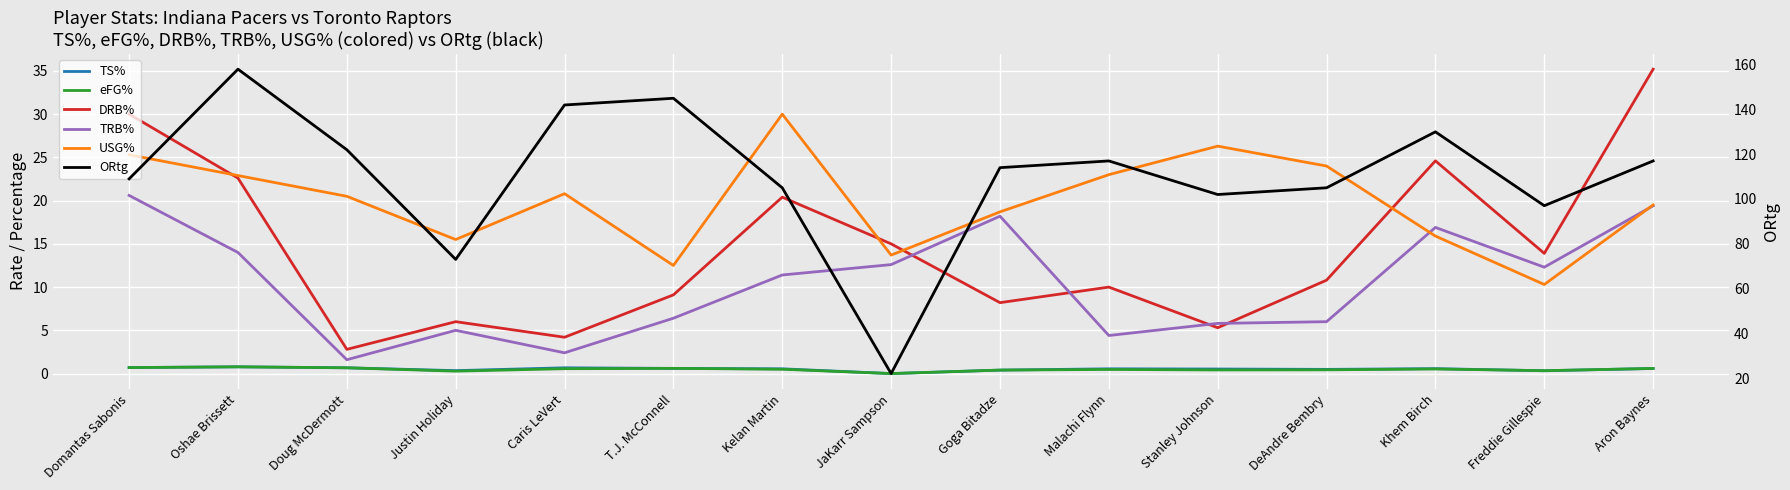

Rank the series at Goga Bitadze from lowest to highest value.

TS%, eFG%, DRB%, TRB%, USG%, ORtg